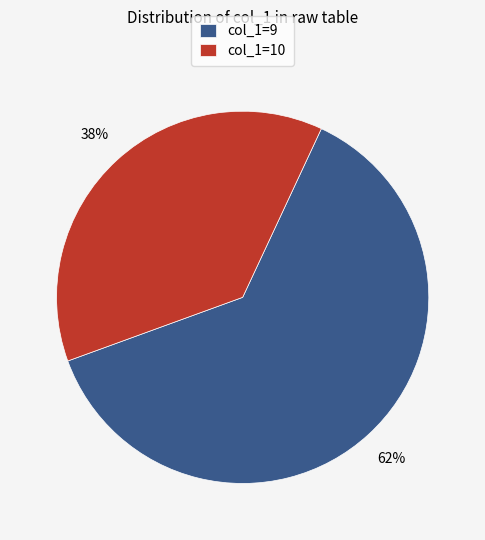

What is the largest slice in the pie chart?

col_1=9